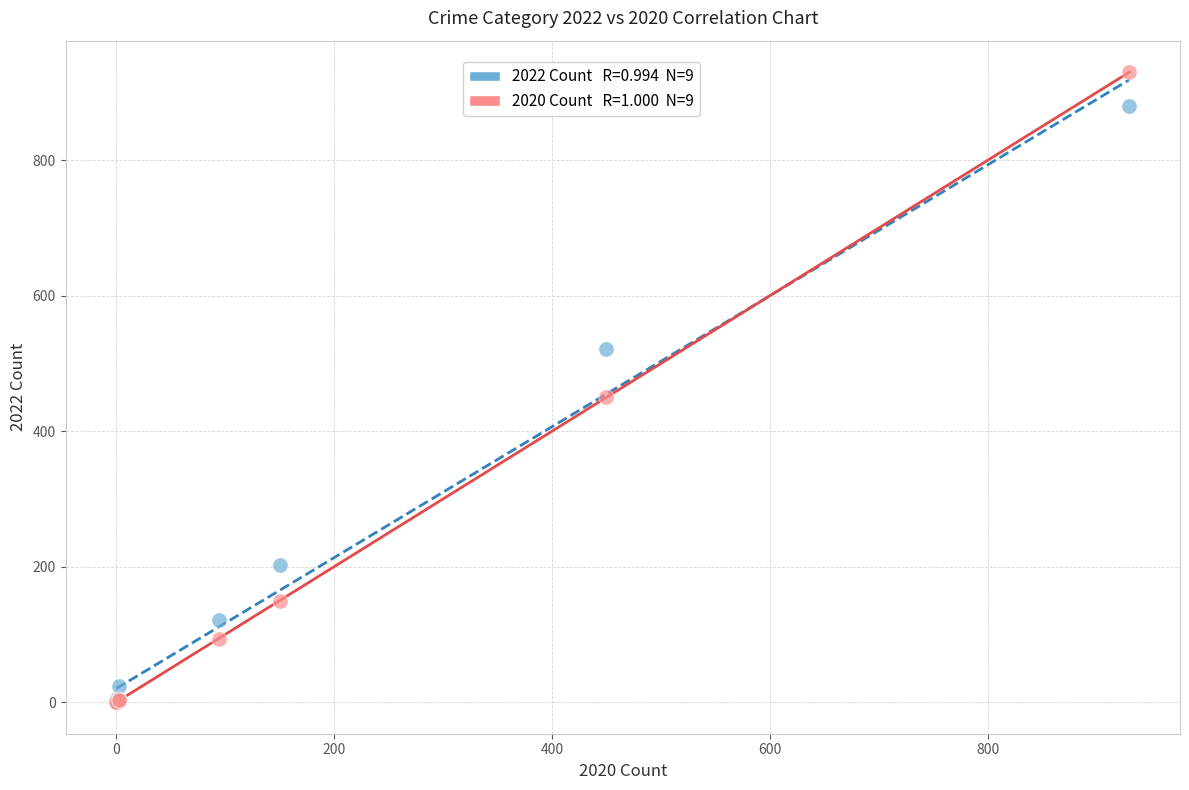

Across all series, what Y value is closest to 465?

450